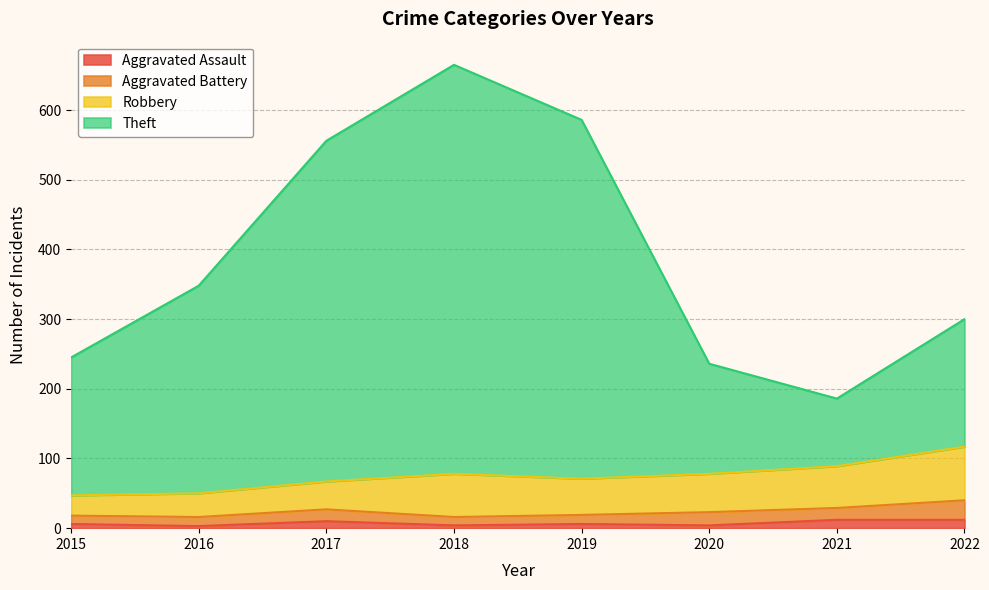

At which label is Aggravated Assault closest to 7?

2015